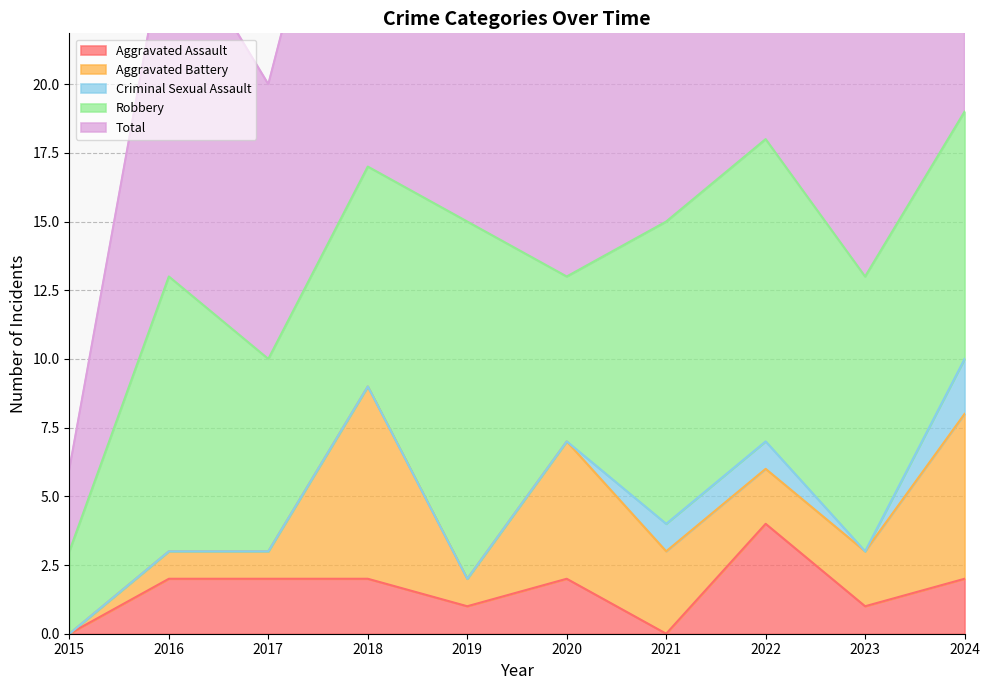

Does the chart have visible grid lines?

Yes